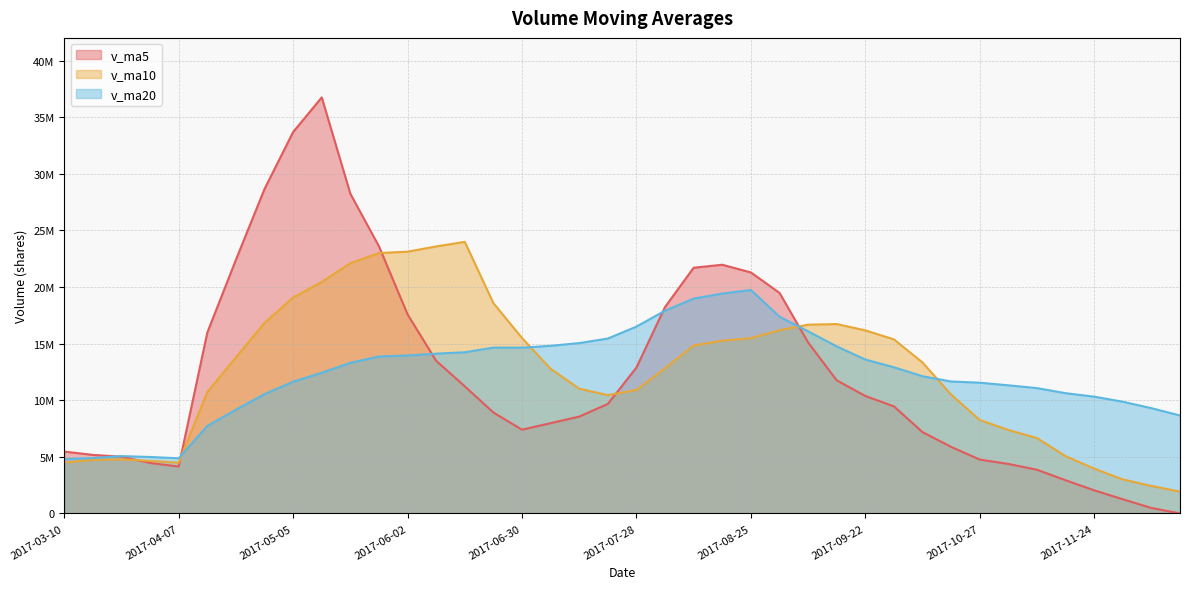

Does the chart have visible grid lines?

Yes